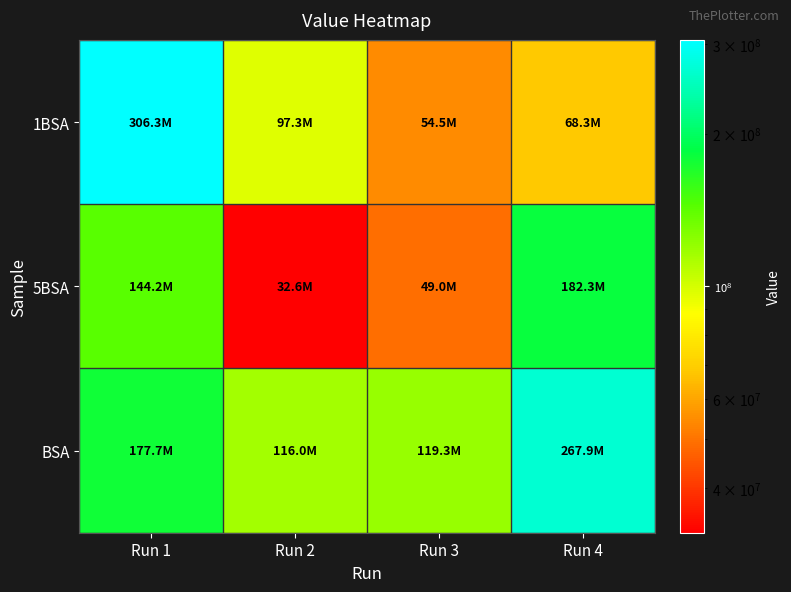

Which series changed the most between Run 1 and Run 4?

1BSA